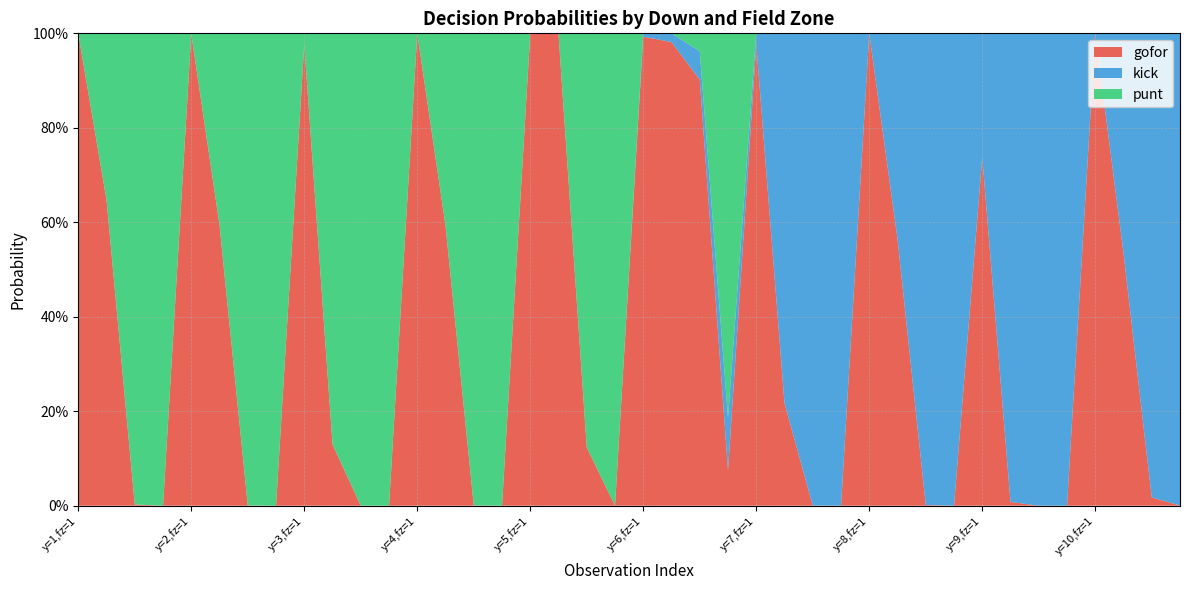

Reading left to right, transcribe all the data shown in this chart.

gofor: 0=1.0	1=0.6	2=0.0	3=0.0	4=1.0	5=0.6	6=0.0	7=0.0	8=1.0	9=0.1	10=0.0	11=0.0	12=1.0	13=0.6	14=0.0	15=0.0	16=1.0	17=1.0	18=0.1	19=0.0	20=1.0	21=1.0	22=0.9	23=0.1	24=1.0	25=0.2	26=0.0	27=0.0	28=1.0	29=0.6	30=0.0	31=0.0	32=0.7	33=0.0	34=0.0	35=0.0	36=1.0	37=0.5	38=0.0	39=0.0
kick: 0=0.0	1=0.0	2=0.0	3=0.0	4=0.0	5=0.0	6=0.0	7=0.0	8=0.0	9=0.0	10=0.0	11=0.0	12=0.0	13=0.0	14=0.0	15=0.0	16=0.0	17=0.0	18=0.0	19=0.0	20=0.0	21=0.0	22=0.1	23=0.1	24=0.0	25=0.8	26=1.0	27=1.0	28=0.0	29=0.4	30=1.0	31=1.0	32=0.3	33=1.0	34=1.0	35=1.0	36=0.0	37=0.5	38=1.0	39=1.0
punt: 0=0.0	1=0.4	2=1.0	3=1.0	4=0.0	5=0.4	6=1.0	7=1.0	8=0.0	9=0.9	10=1.0	11=1.0	12=0.0	13=0.4	14=1.0	15=1.0	16=0.0	17=0.0	18=0.9	19=1.0	20=0.0	21=0.0	22=0.0	23=0.8	24=0.0	25=0.0	26=0.0	27=0.0	28=0.0	29=0.0	30=0.0	31=0.0	32=0.0	33=0.0	34=0.0	35=0.0	36=0.0	37=0.0	38=0.0	39=0.0